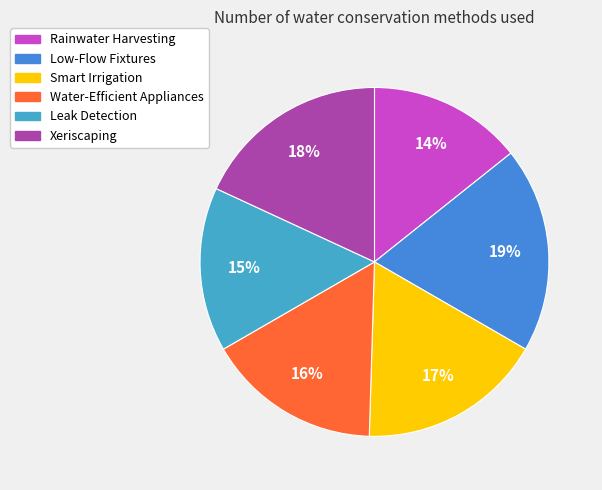

Does any single category account for the majority?

No